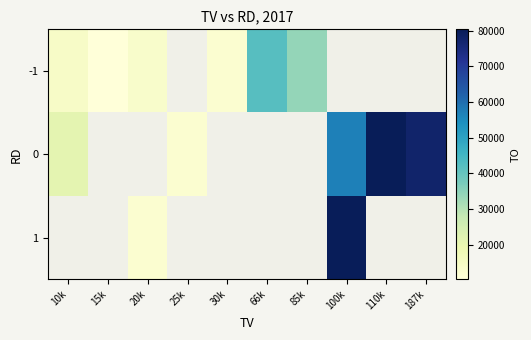

Rank the series by their average value, from lowest to highest.

-1, 0, 1